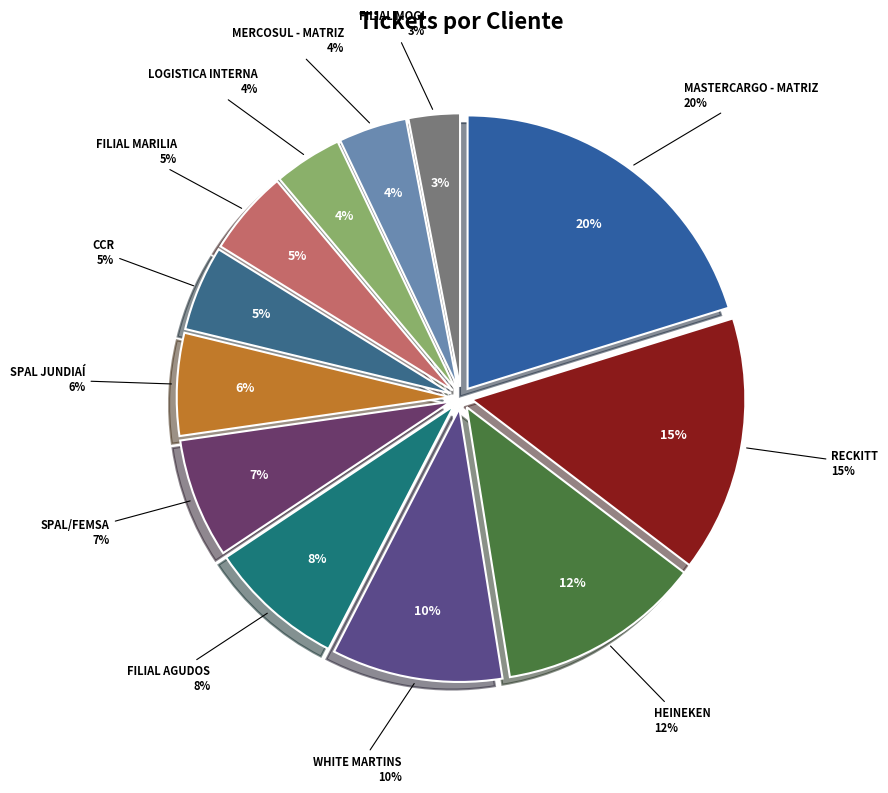

To the nearest percent, what is the average slice percentage?

8%